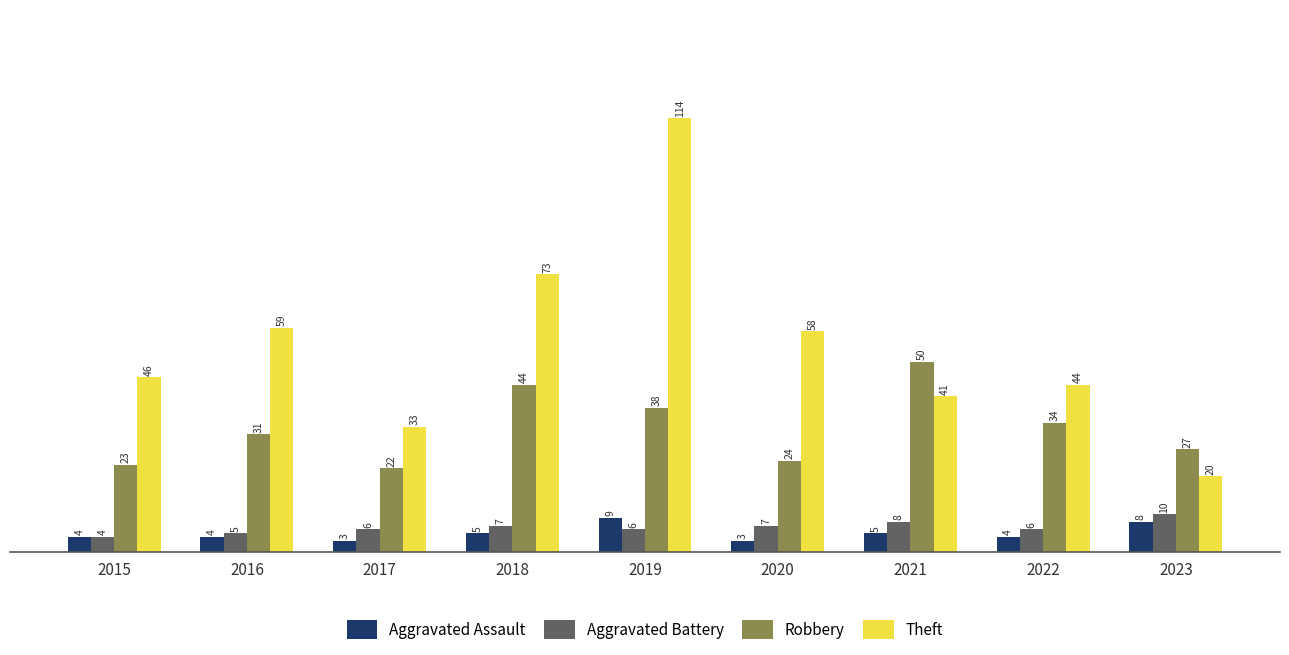

What is the value of the Aggravated Assault bar at the 2nd from the left?

4